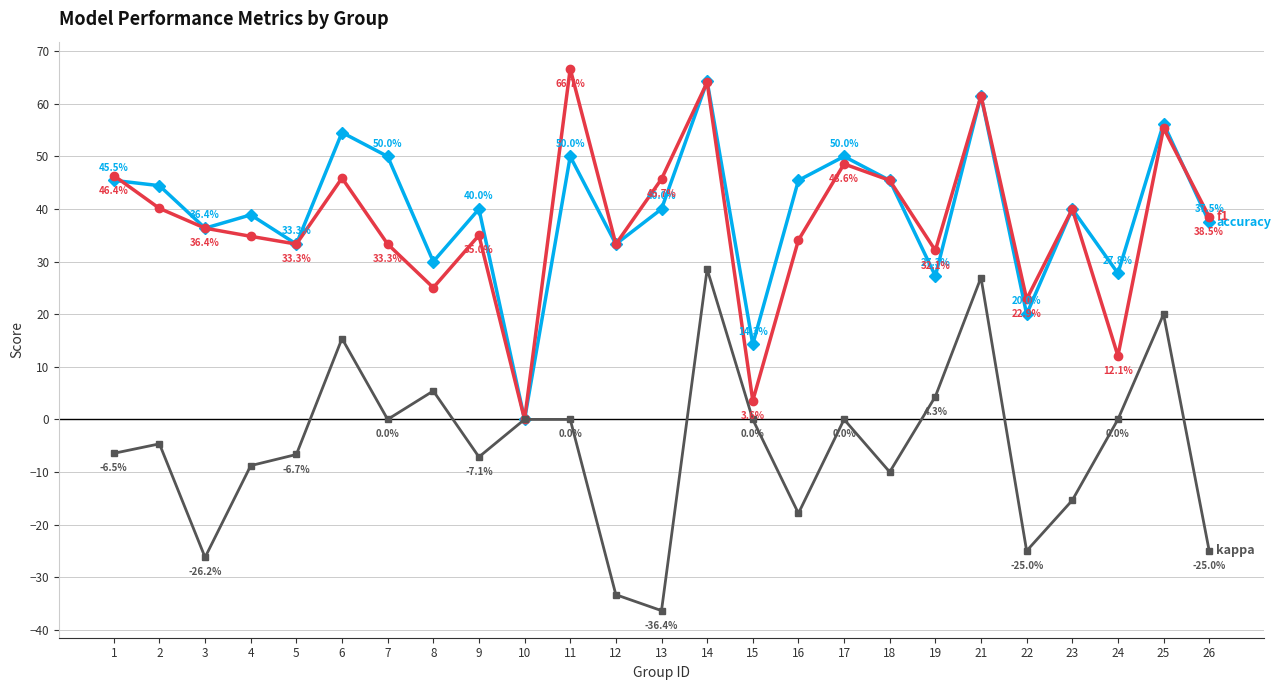

At which category does the chart reach its minimum across all series?

13